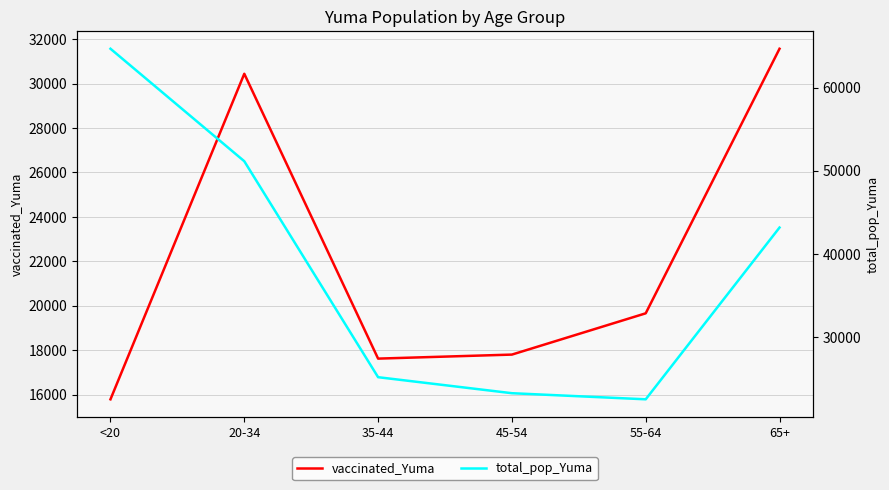

What is the label of the 4th point from the right?

35-44